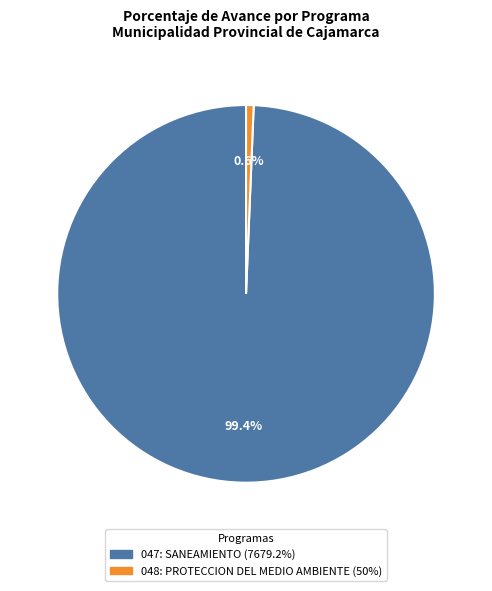

To the nearest percent, what is the difference between the 048: PROTECCION DEL MEDIO AMBIENTE and 047: SANEAMIENTO slice percentages?

99%